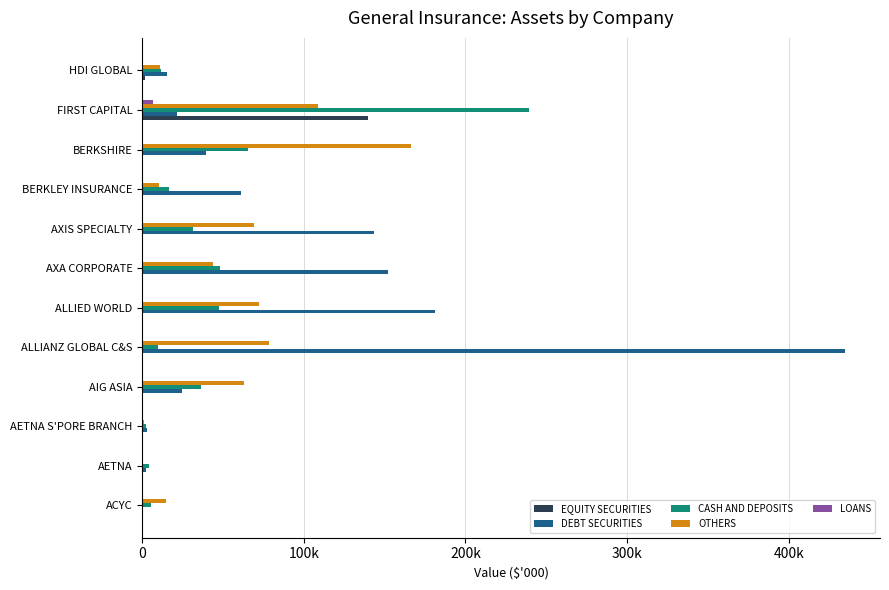

What are all the series names shown in the legend?

EQUITY SECURITIES, DEBT SECURITIES, CASH AND DEPOSITS, OTHERS, LOANS